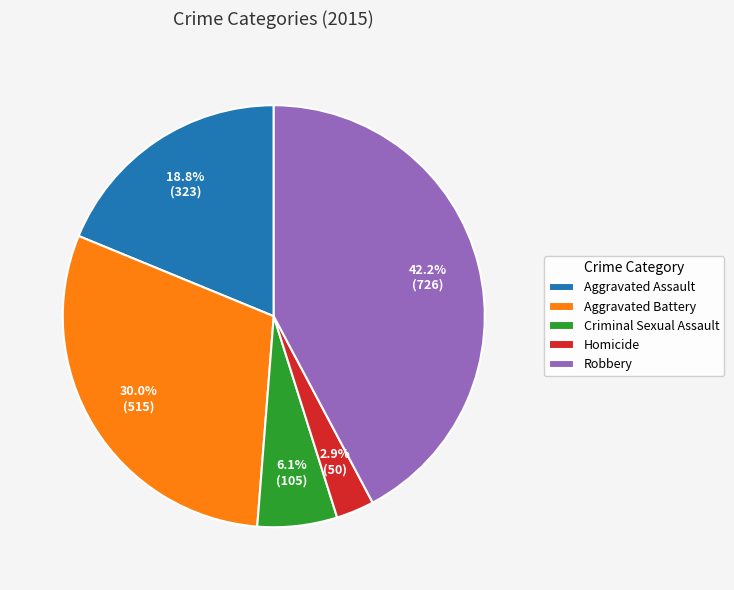

Is Aggravated Assault the majority of the pie?

No